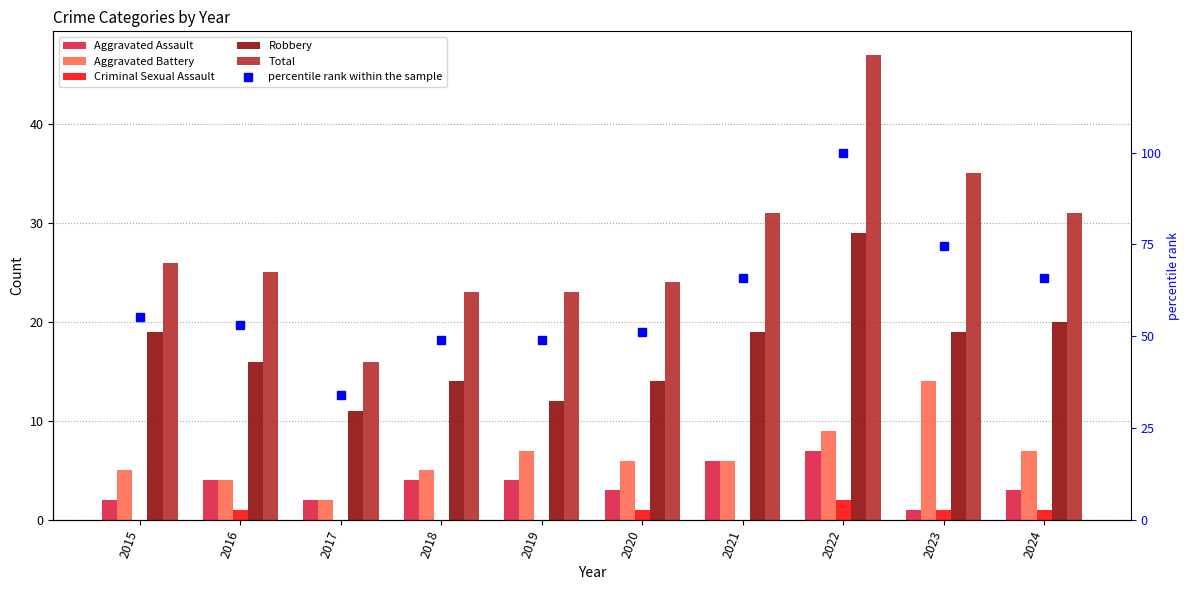

At 2017, list the series in order from smallest to largest.

Criminal Sexual Assault, Aggravated Assault, Aggravated Battery, Robbery, Total, percentile rank within the sample